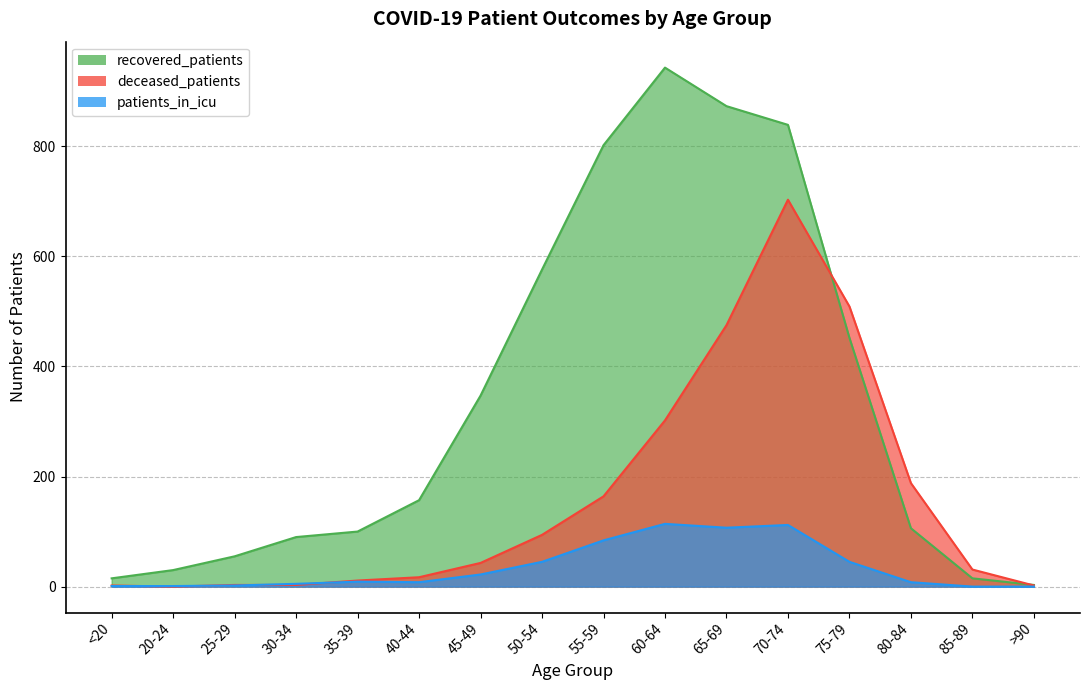

What is the value of the deceased_patients point at the 5th from the left?

11